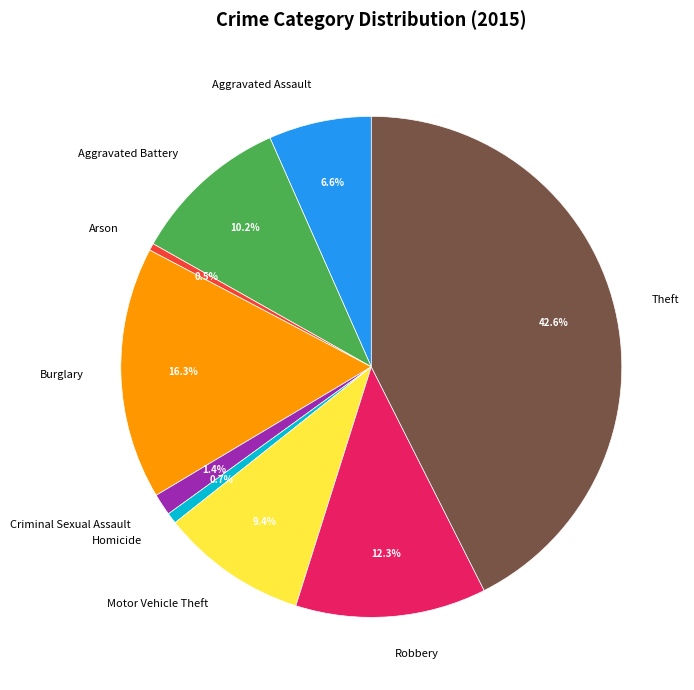

Does Motor Vehicle Theft account for over 50% of the chart?

No